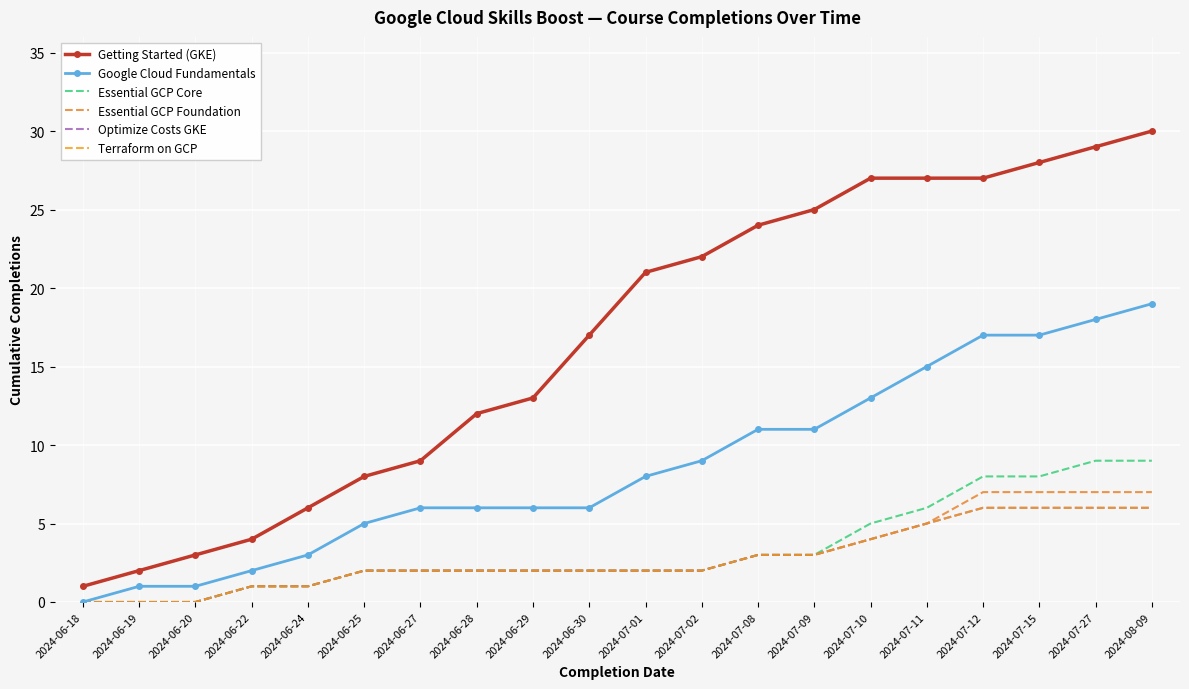

Reading right to left, what are all the values shown in this chart?

Getting Started (GKE): 30	29	28	27	27	27	25	24	22	21	17	13	12	9	8	6	4	3	2	1
Google Cloud Fundamentals: 19	18	17	17	15	13	11	11	9	8	6	6	6	6	5	3	2	1	1	0
Essential GCP Core: 9	9	8	8	6	5	3	3	2	2	2	2	2	2	2	1	1	0	0	0
Essential GCP Foundation: 7	7	7	7	5	4	3	3	2	2	2	2	2	2	2	1	1	0	0	0
Optimize Costs GKE: 6	6	6	6	5	4	3	3	2	2	2	2	2	2	2	1	1	0	0	0
Terraform on GCP: 6	6	6	6	5	4	3	3	2	2	2	2	2	2	2	1	1	0	0	0